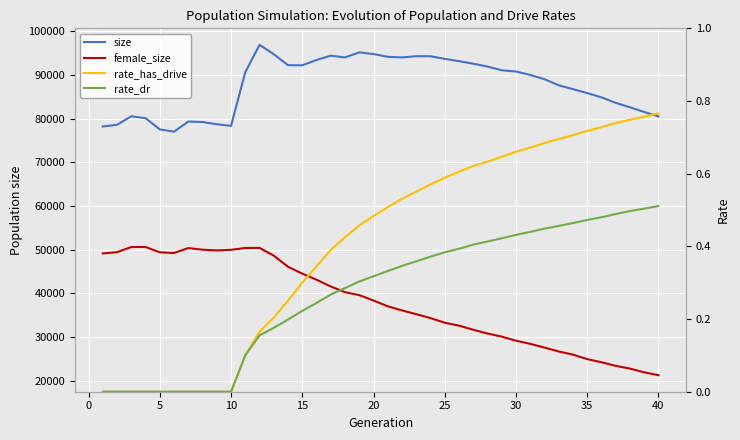

What is the maximum value for rate_has_drive?

0.8